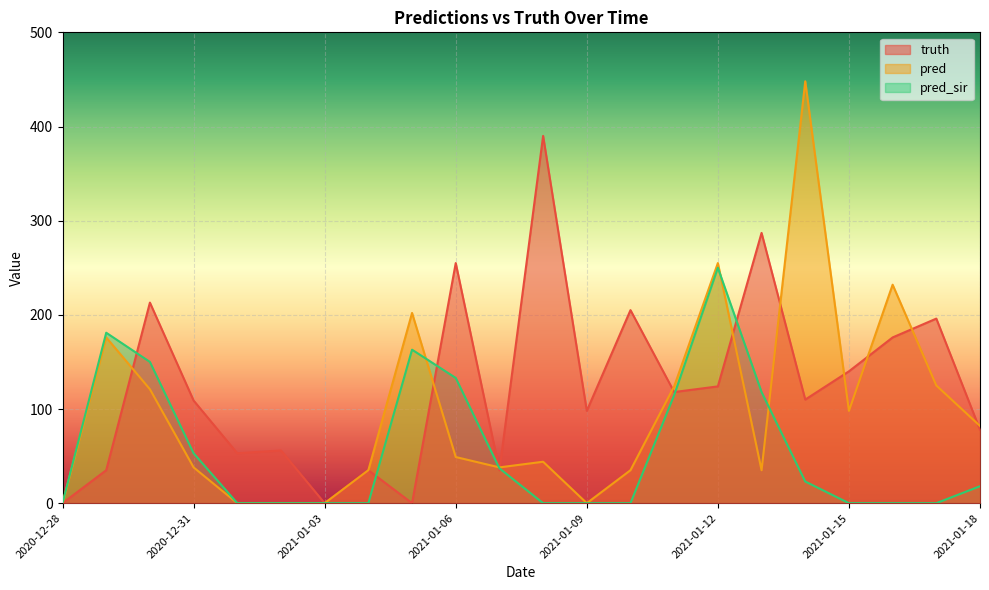

True or false: truth has a value of 51.3 at 2021-01-04.

False